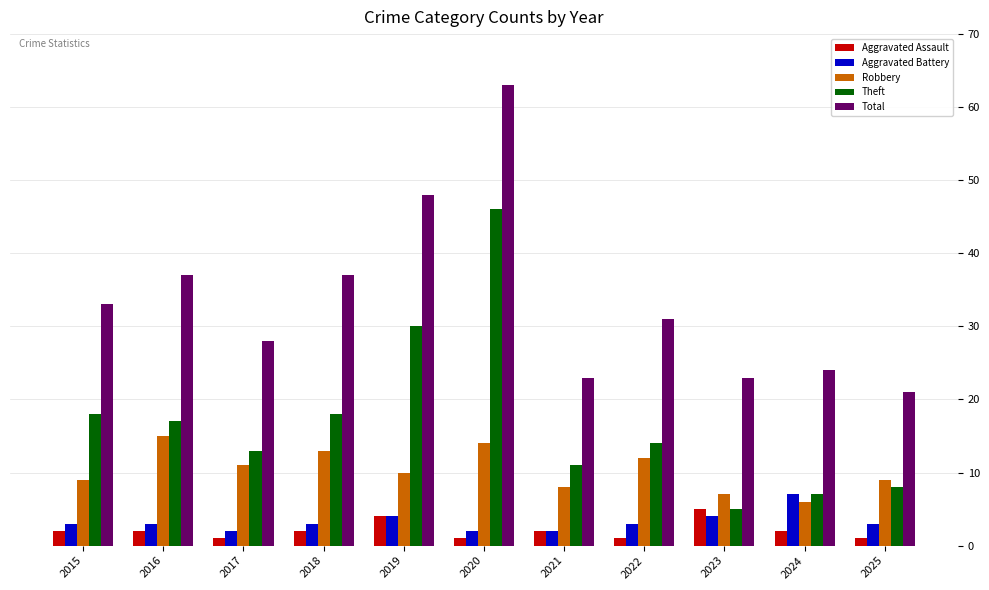

Where is Theft nearest to the value 25?

2019